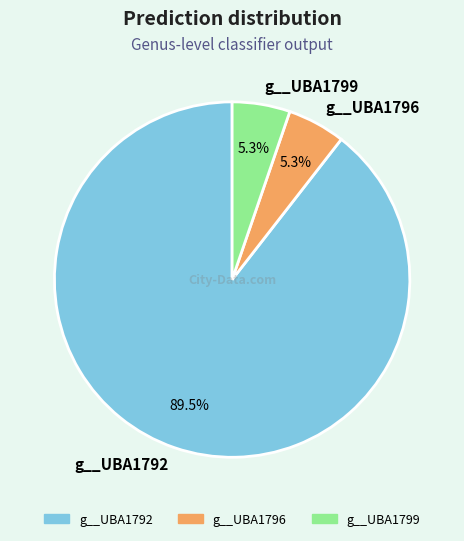

How many segments does this pie chart have?

3